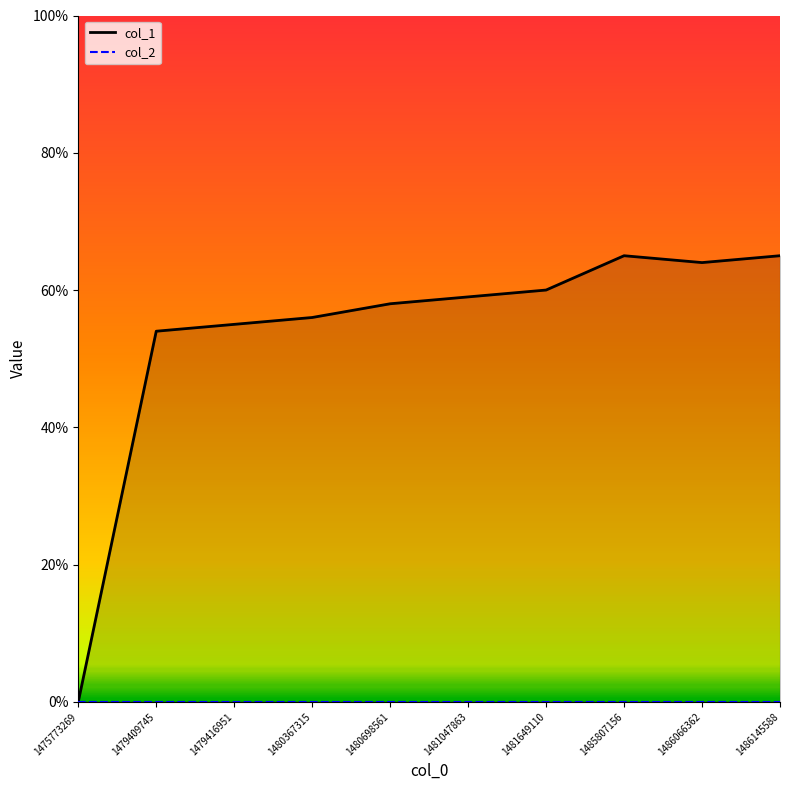

At which category does the data reach its first local valley?

1486066362